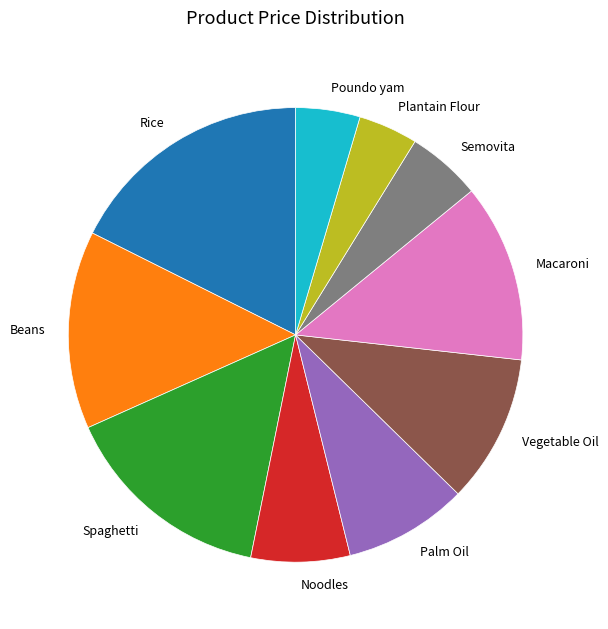

Is it true that Spaghetti is 5% of the pie?

False